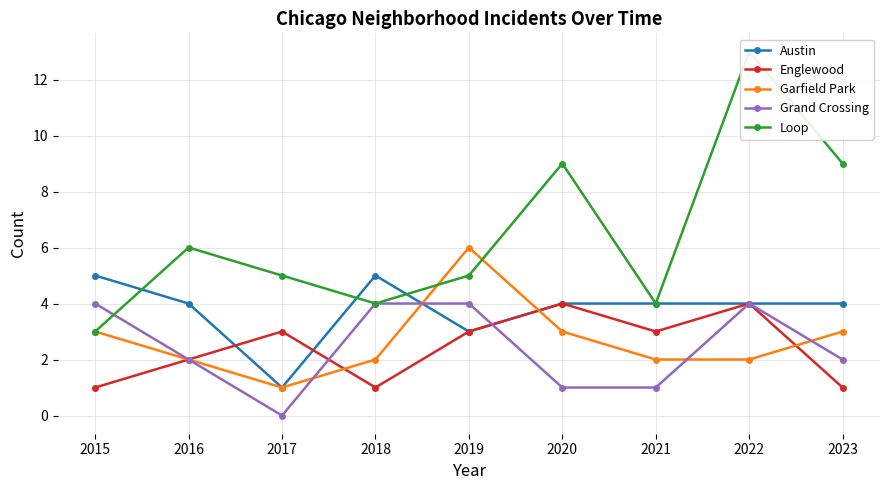

At which category is the sum across all series the highest?

2022